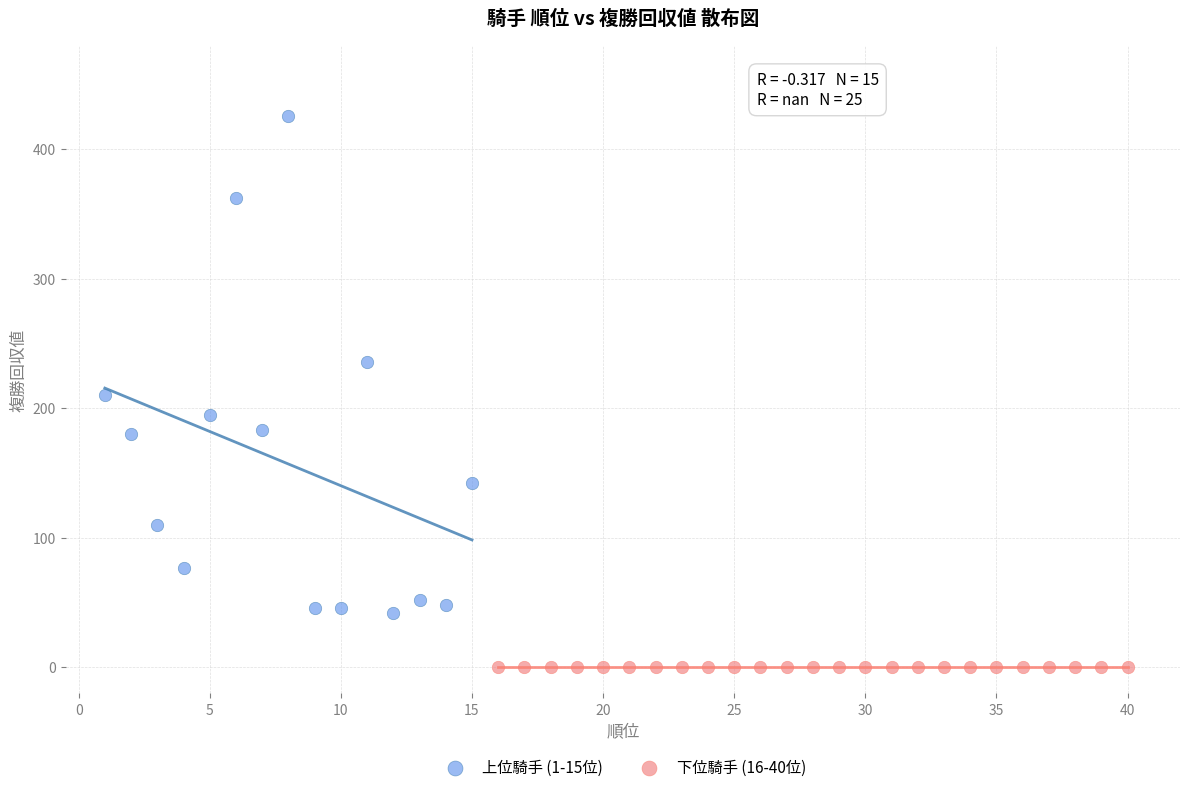

Which series contains the highest Y value?

上位騎手 (1-15位)